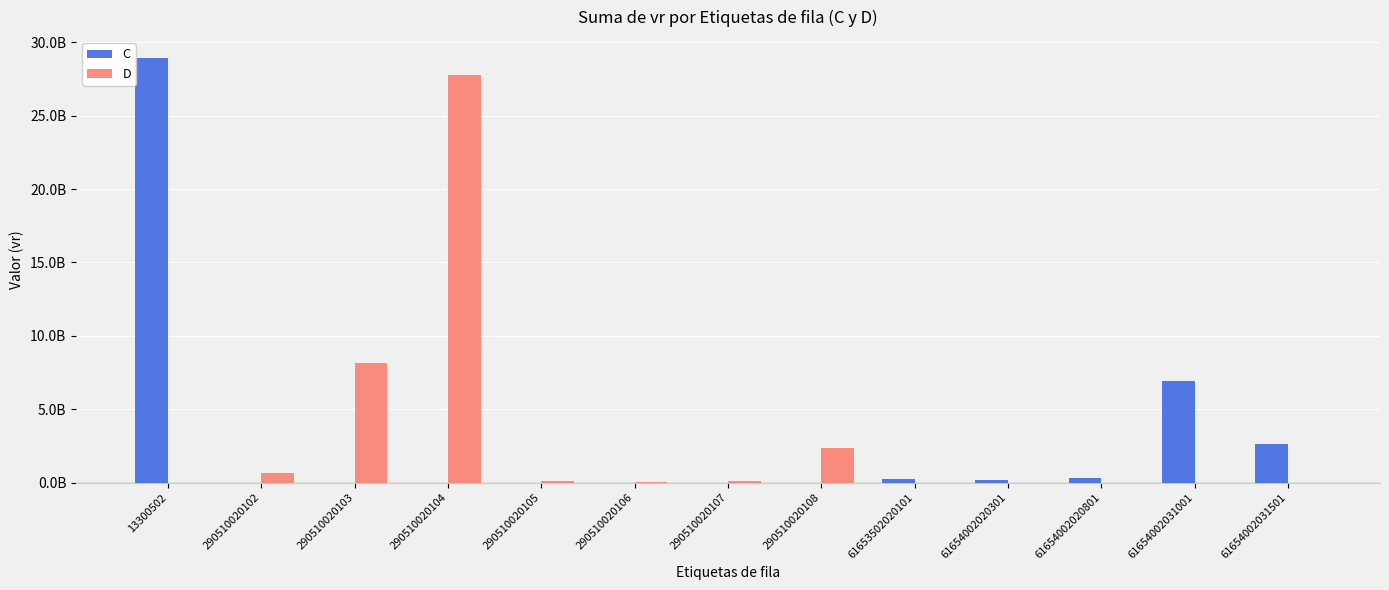

Is the value of D at 13300502 greater than the value of C at 61654002031501?

No